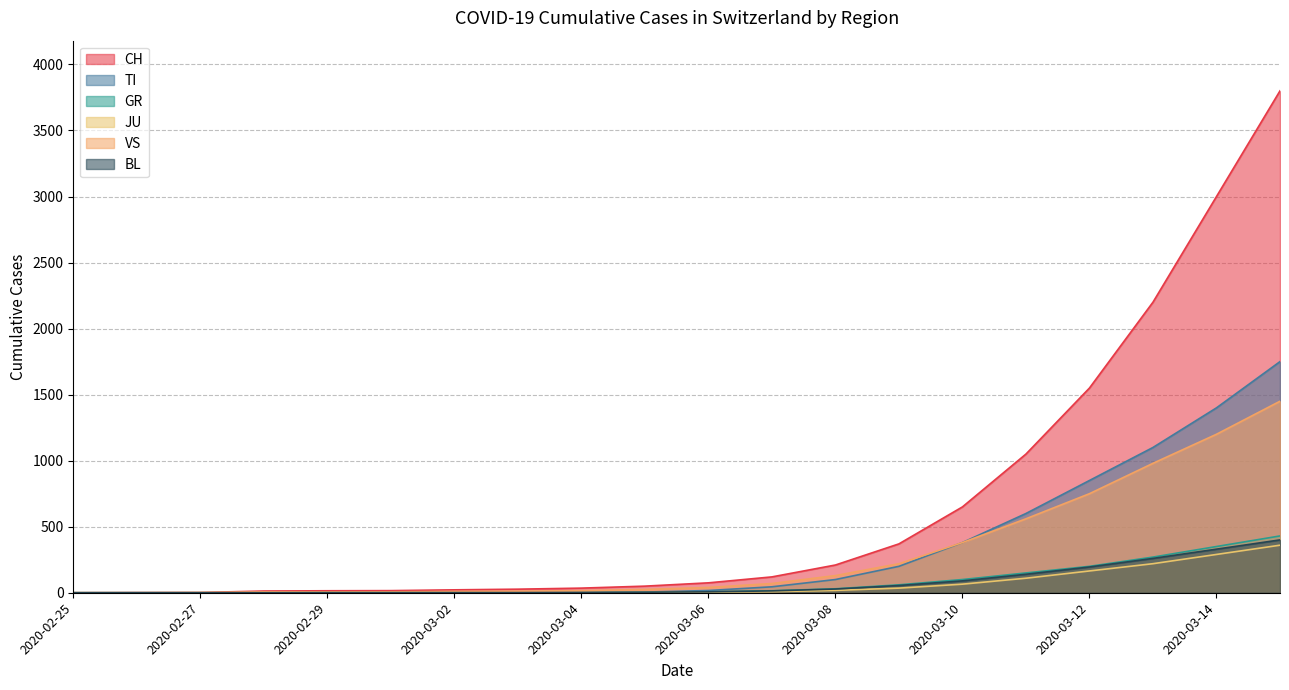

What is the difference between the second highest and minimum values in the JU series?

290